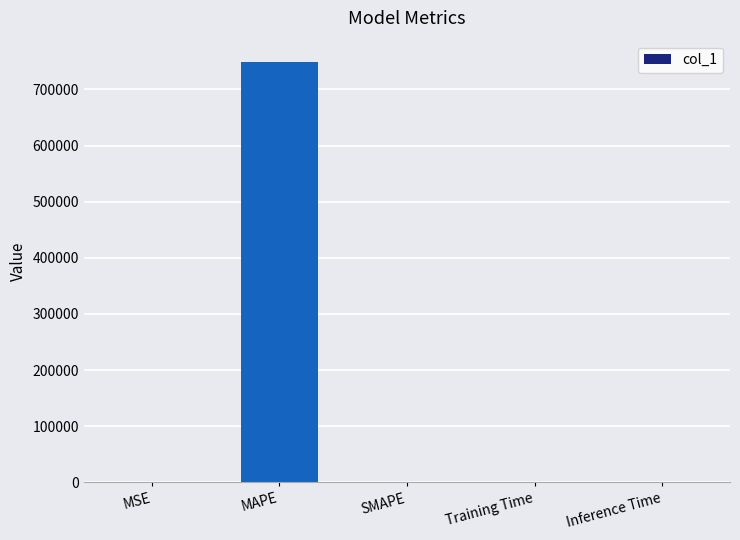

Which has a higher value, MAPE or MSE?

MAPE